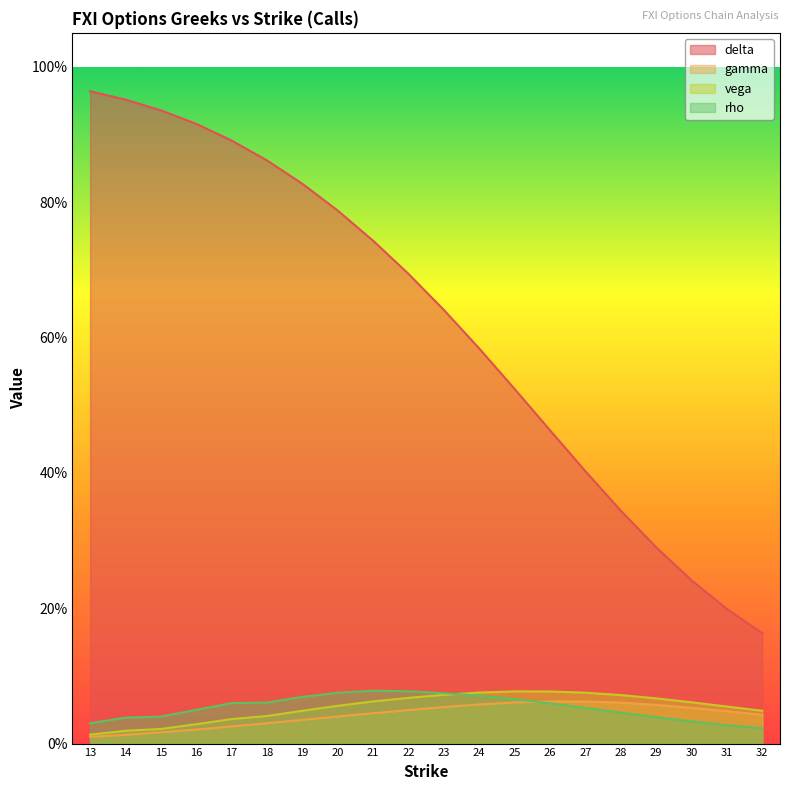

Which series has the widest spread of values?

delta